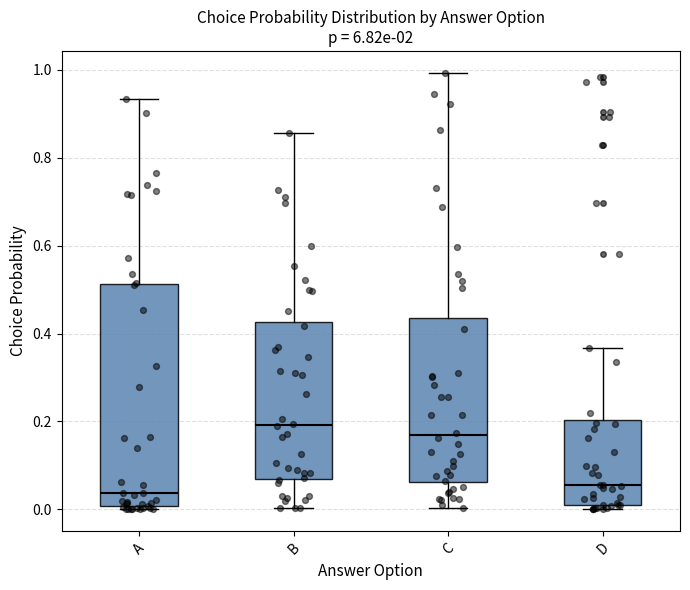

Which box's median line is the highest?

B